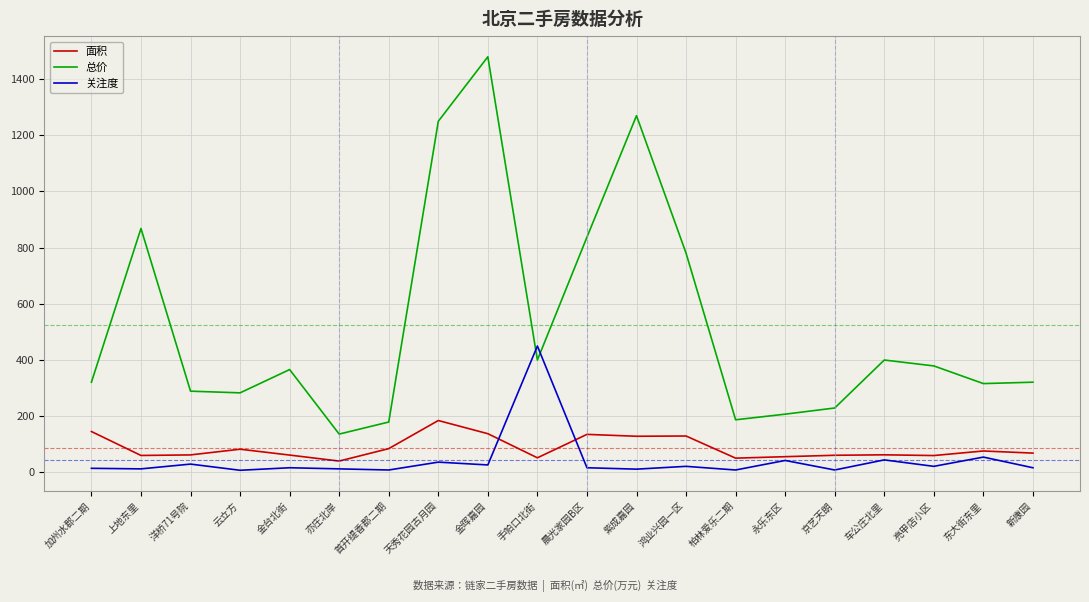

Is the value of 关注度 at 首开缇香郡二期 greater than the value of 面积 at 金晖嘉园?

No